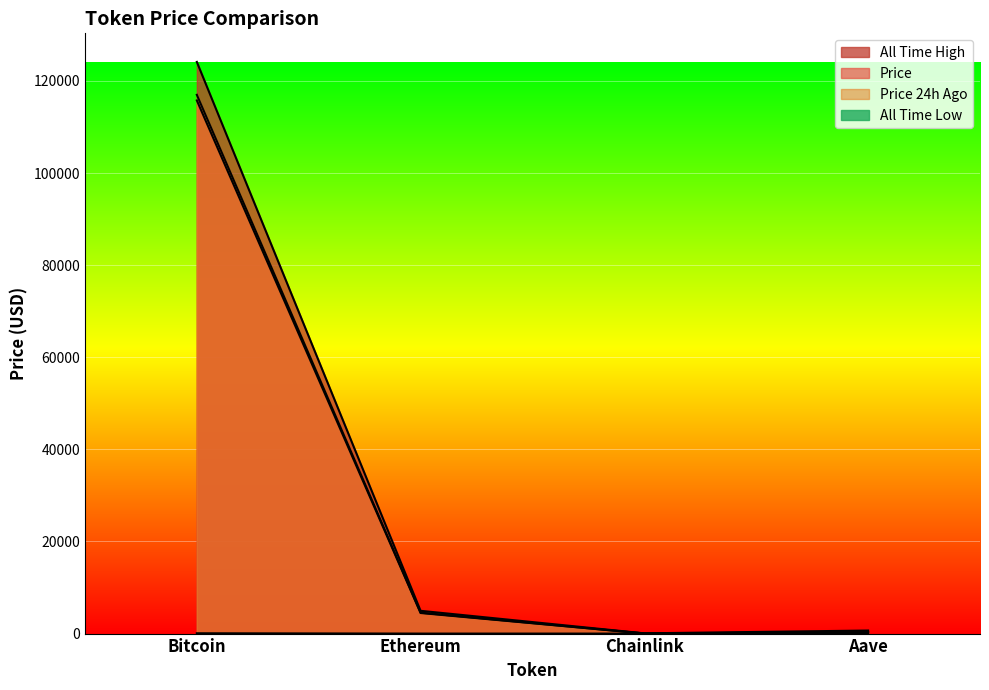

How many data points in price are above 4468?

2